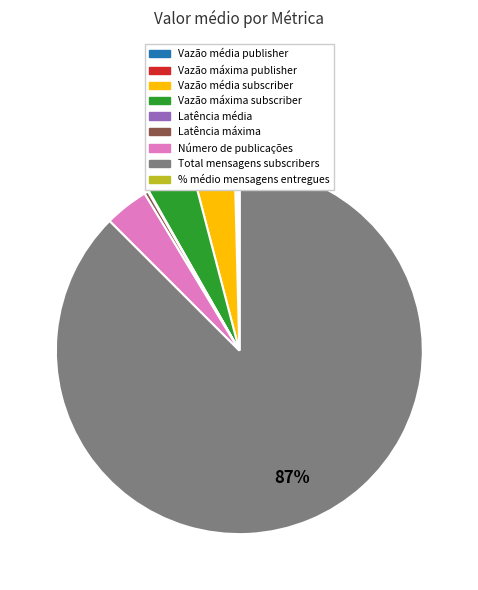

Does any single category account for the majority?

Yes